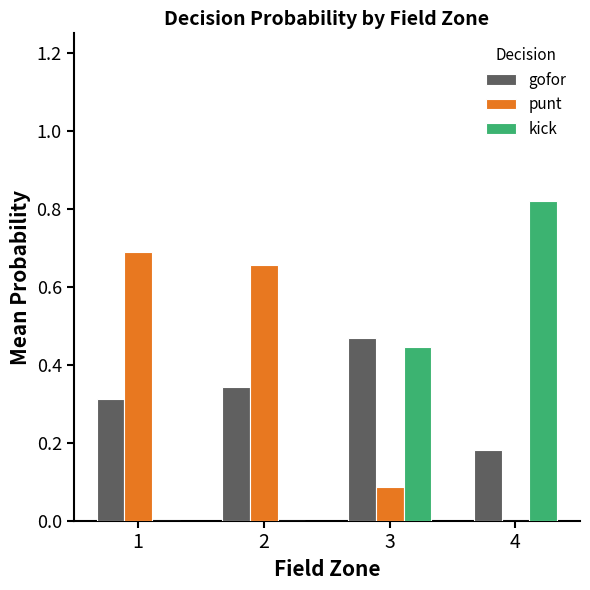

Which series changed the most between 2 and 4?

kick